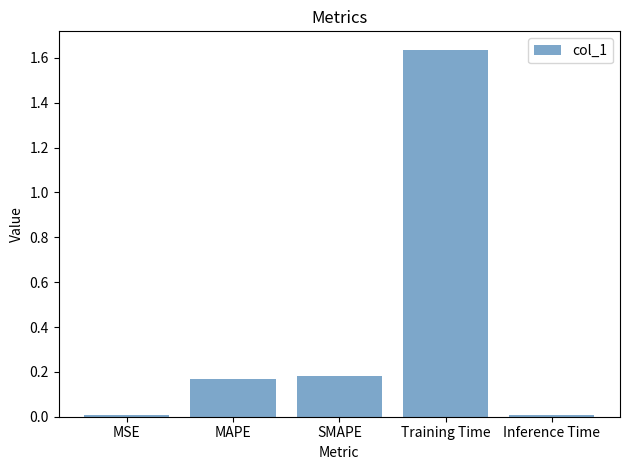

What is the label of the 4th bar from the right?

MAPE